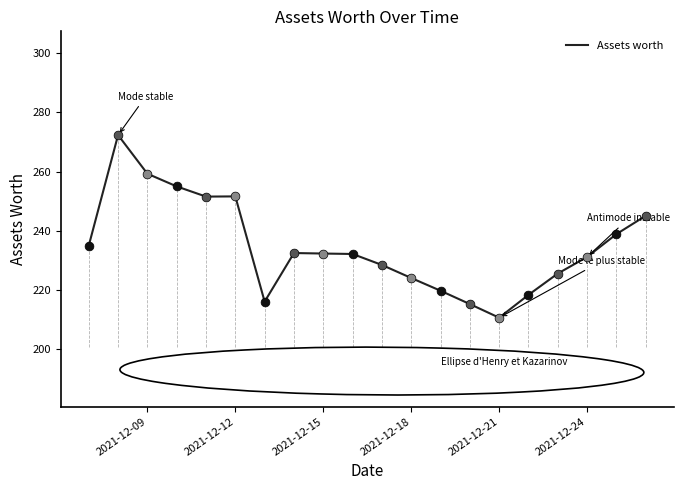

What is the difference between the maximum and minimum values?

61.6